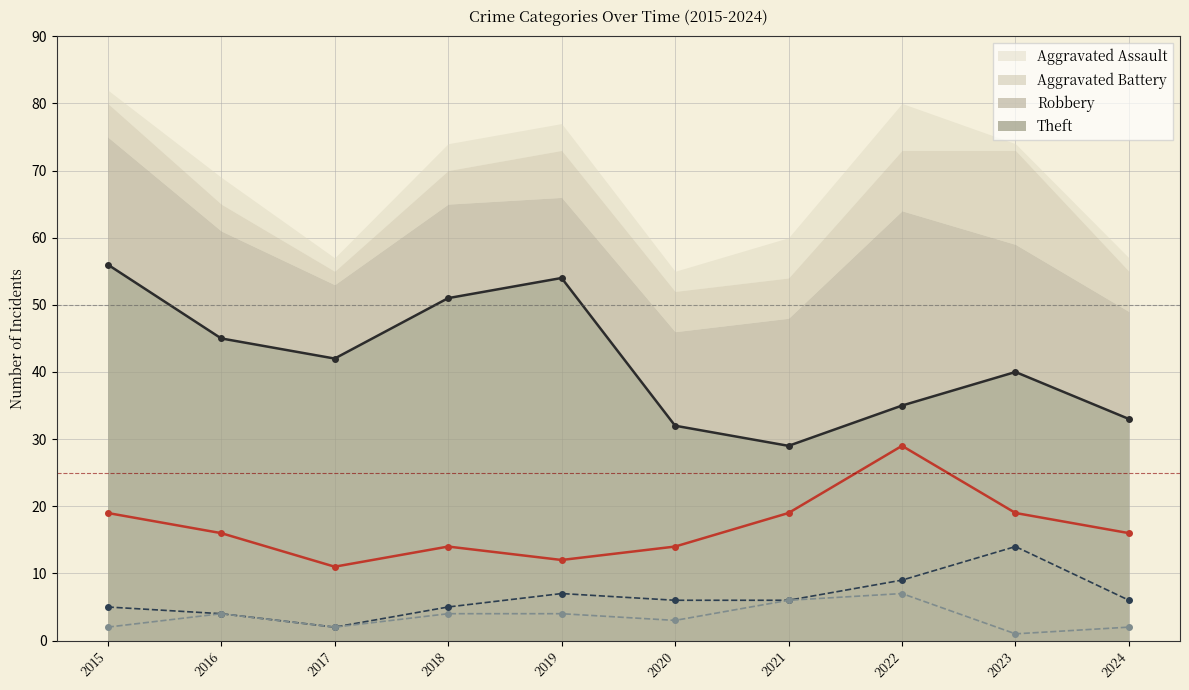

Which series has the largest range (max minus min)?

Theft (line)